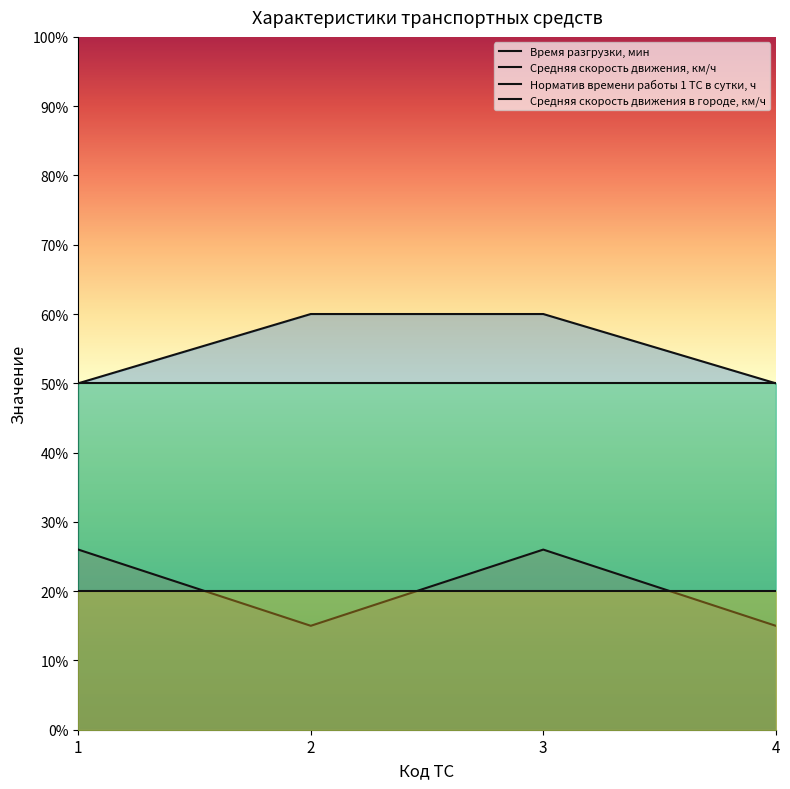

How many Средняя скорость движения, км/ч values are between 50 and 60?

4